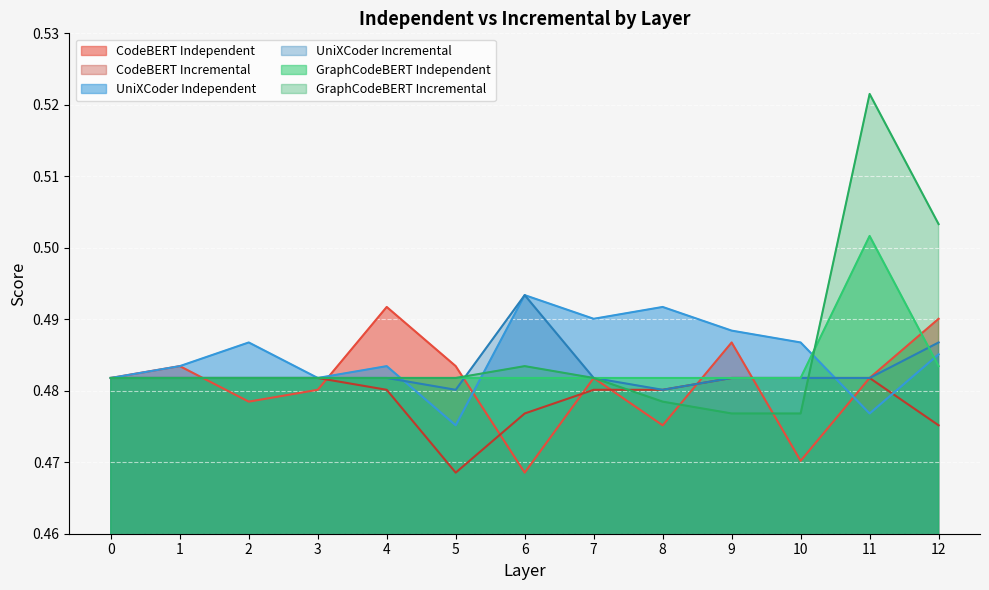

Which series has the largest range (max minus min)?

GraphCodeBERT Incremental